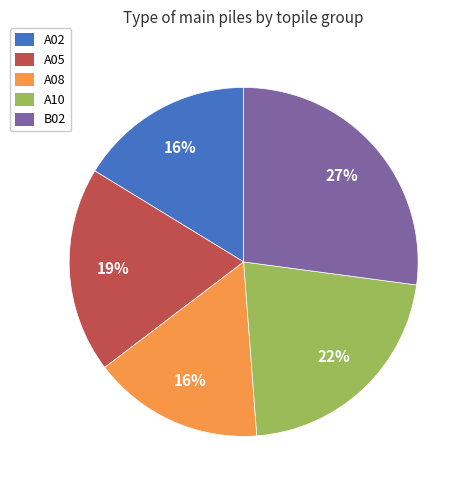

True or false: A08 accounts for 16% of the total.

True